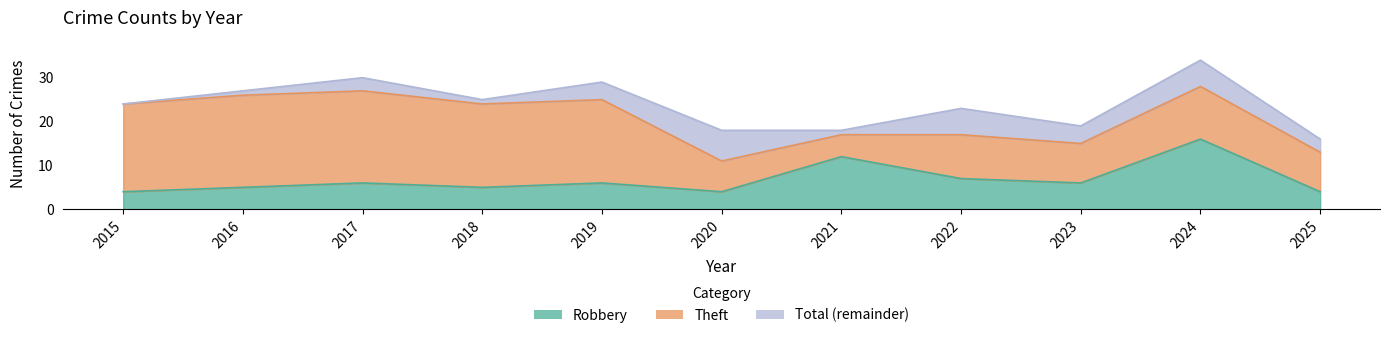

True or false: Total and Robbery cross at least once.

False